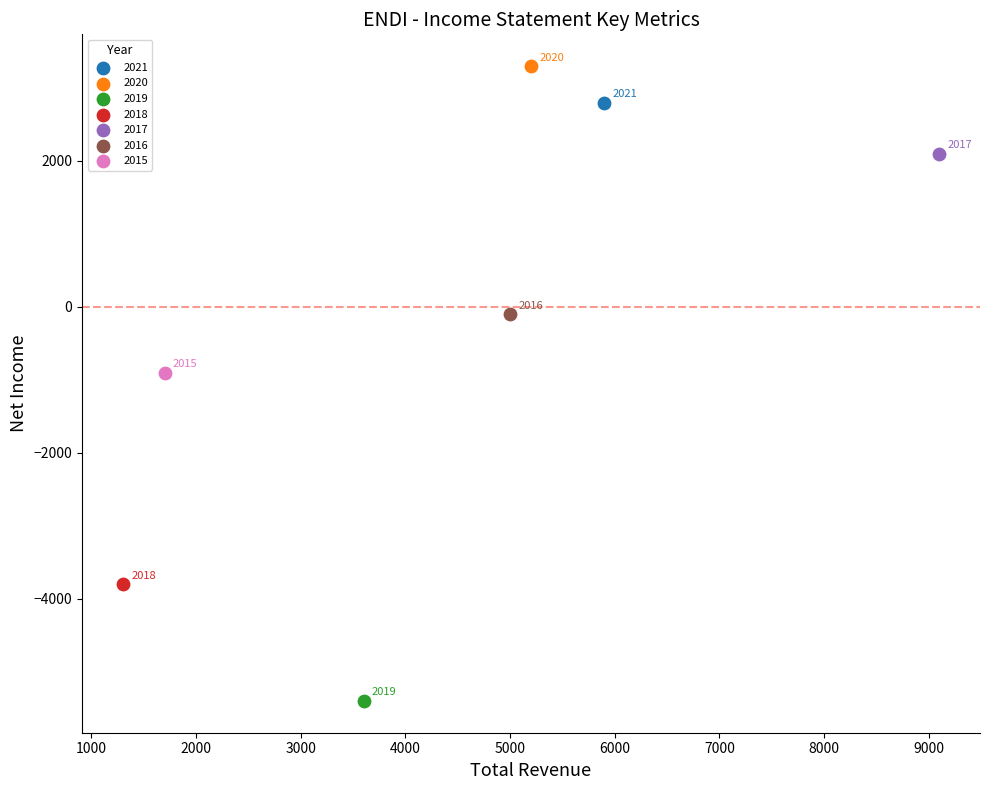

Which series reaches the minimum Y coordinate?

2019